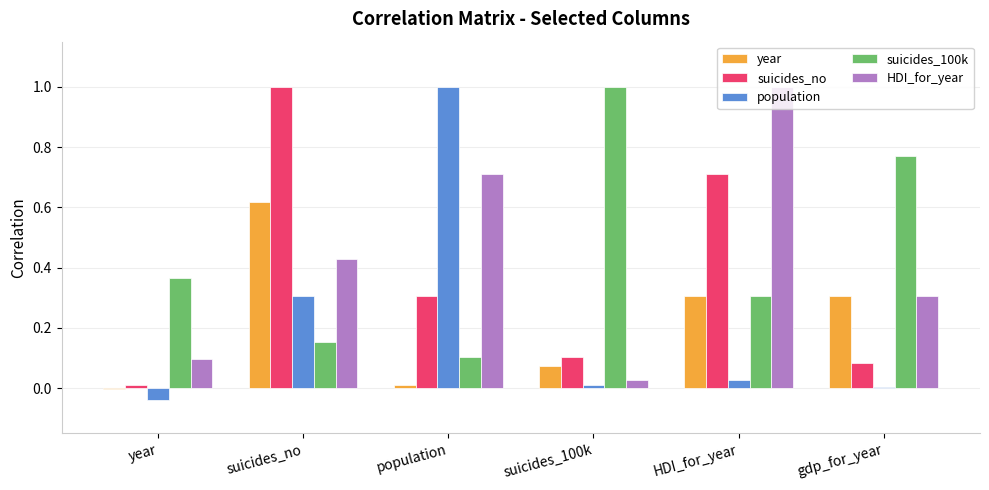

Which series changed the most between population and HDI_for_year?

population